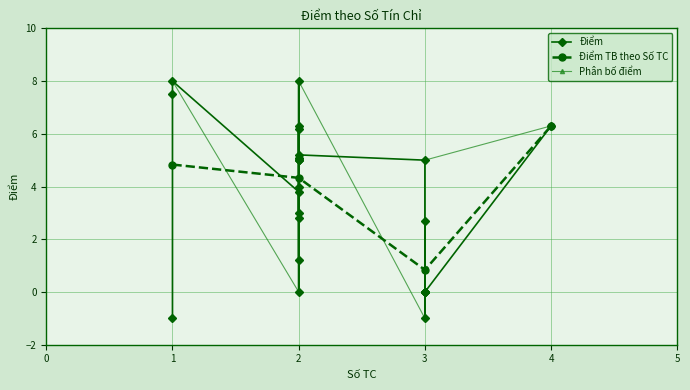

How many interior local valleys (lower than both neighbors) does the data have?

7